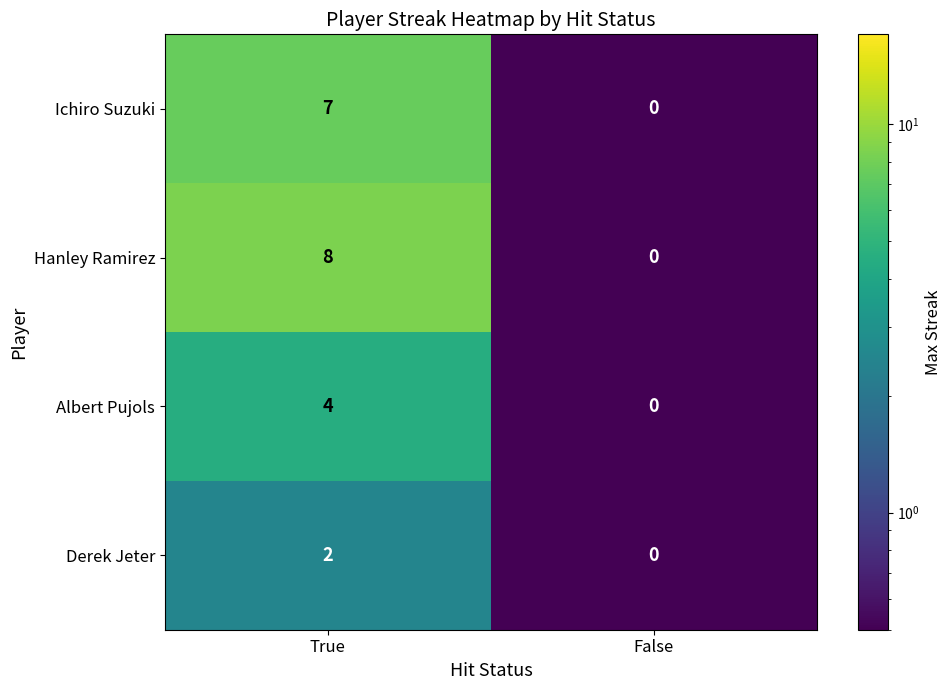

Rank the series by their average value, from highest to lowest.

Hanley Ramirez, Ichiro Suzuki, Albert Pujols, Derek Jeter